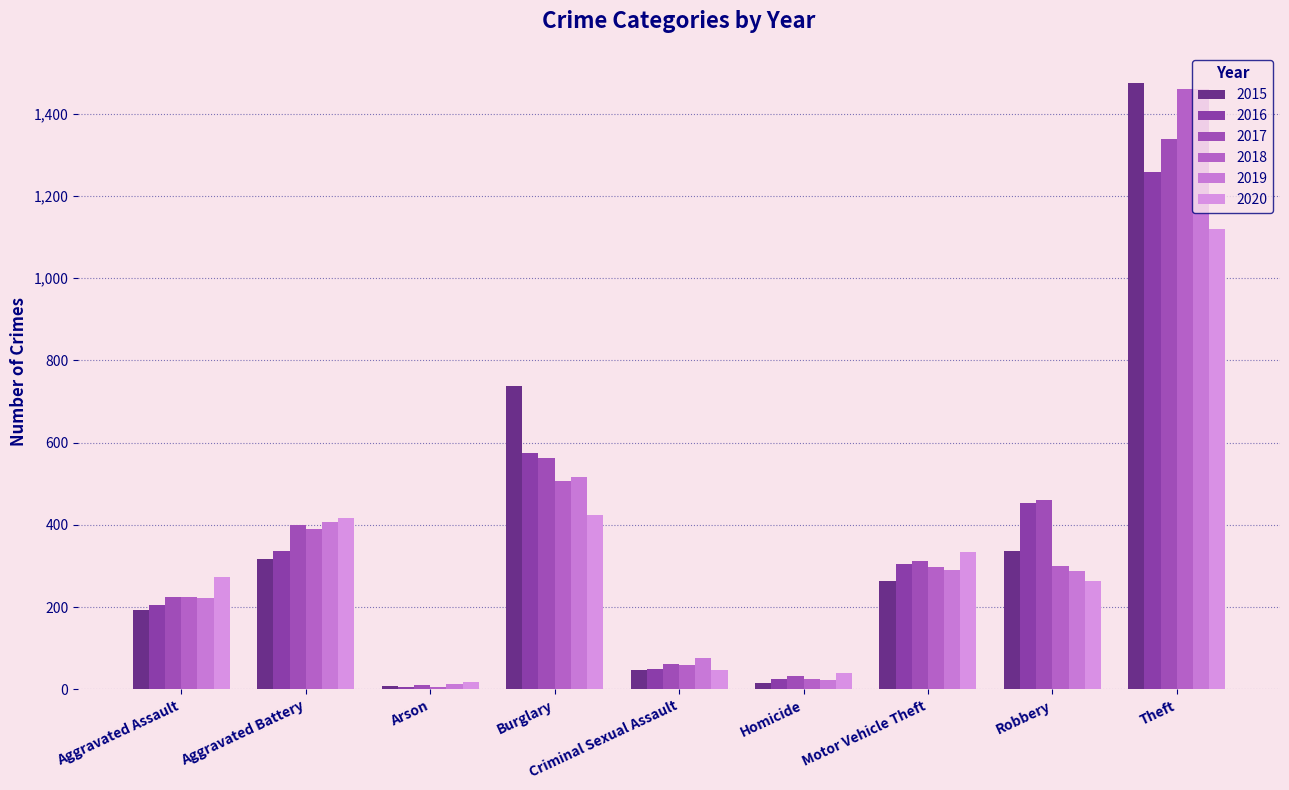

True or false: 2017 has a value of 33 at Homicide.

True